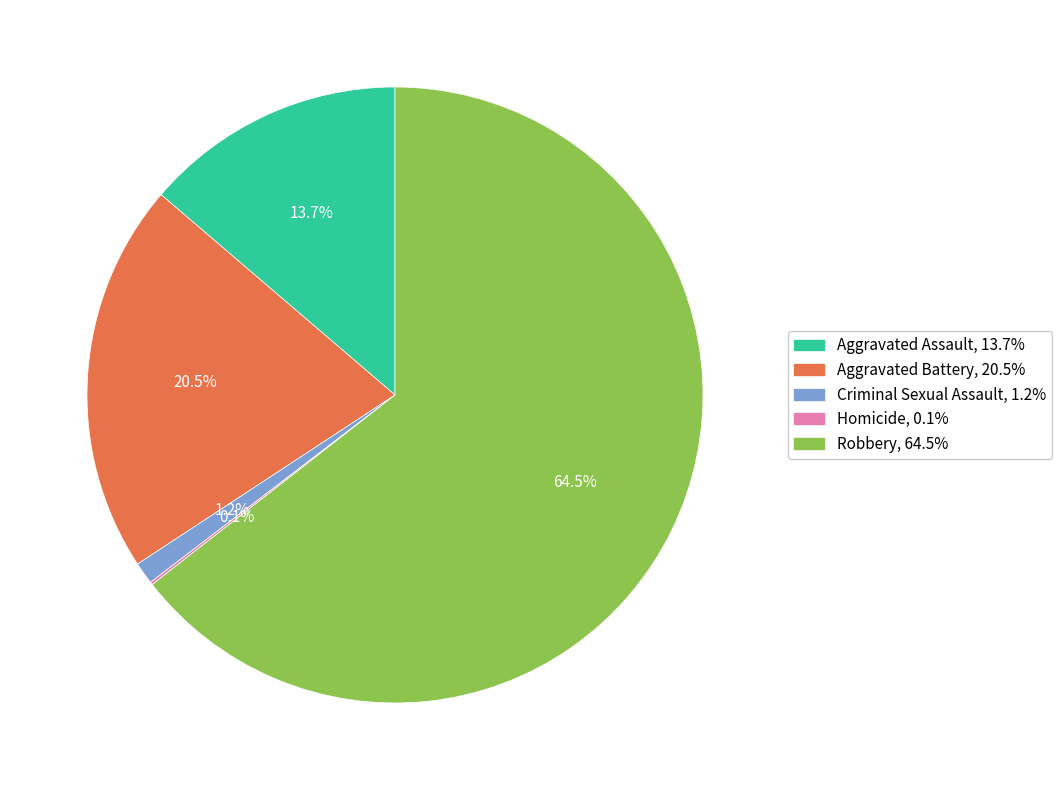

Which category has the biggest portion of the pie?

Robbery